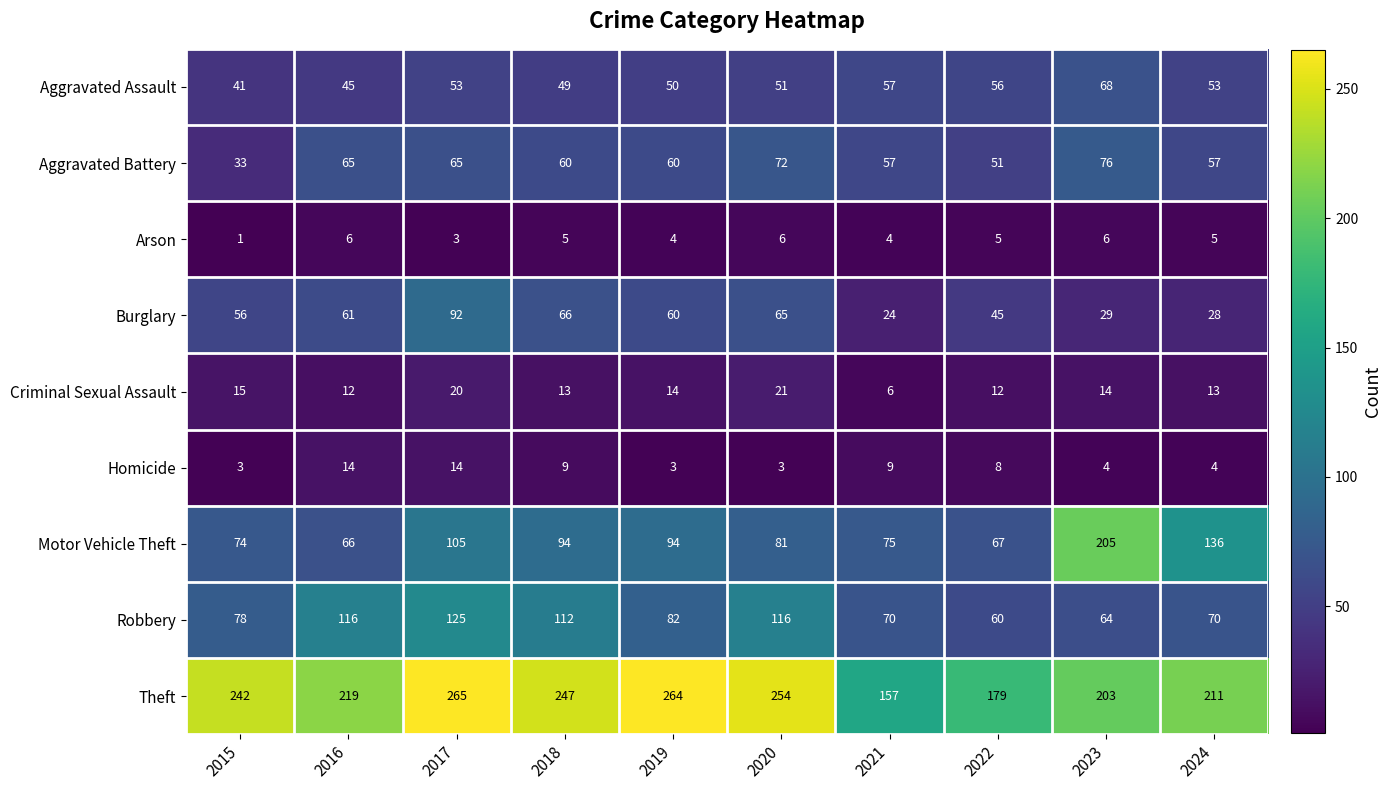

Which series has the widest spread of values?

Motor Vehicle Theft